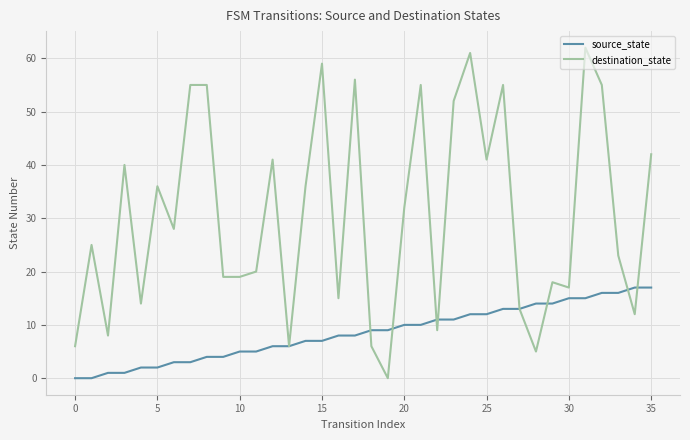

Which series has the widest spread of values?

destination_state